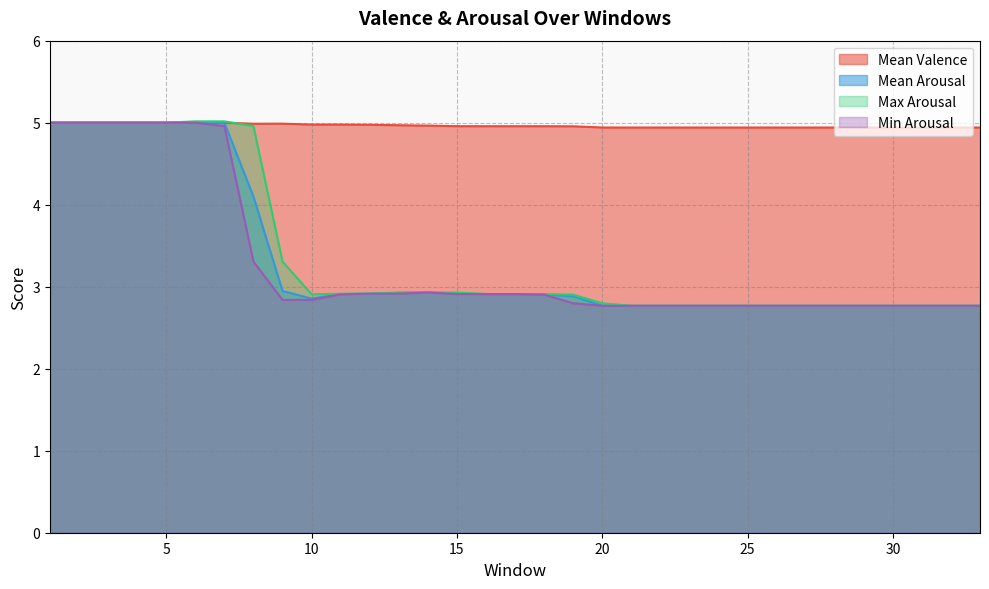

At which category is the sum across all series the highest?

6